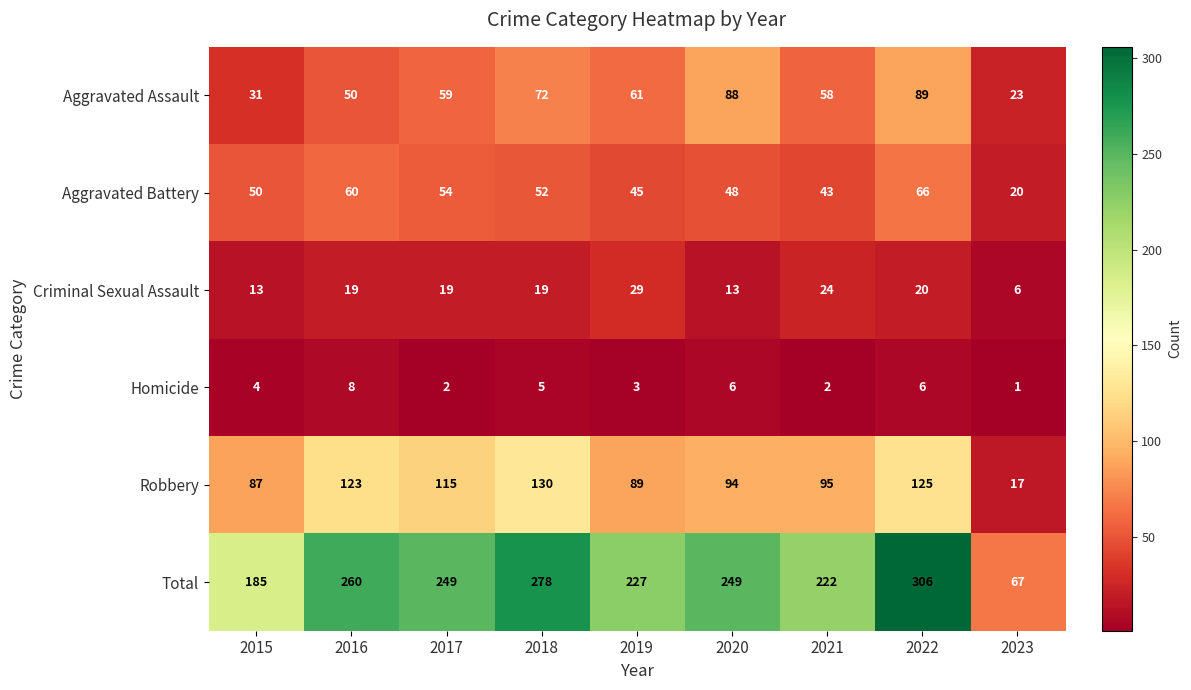

Count the number of categories in the chart.

9